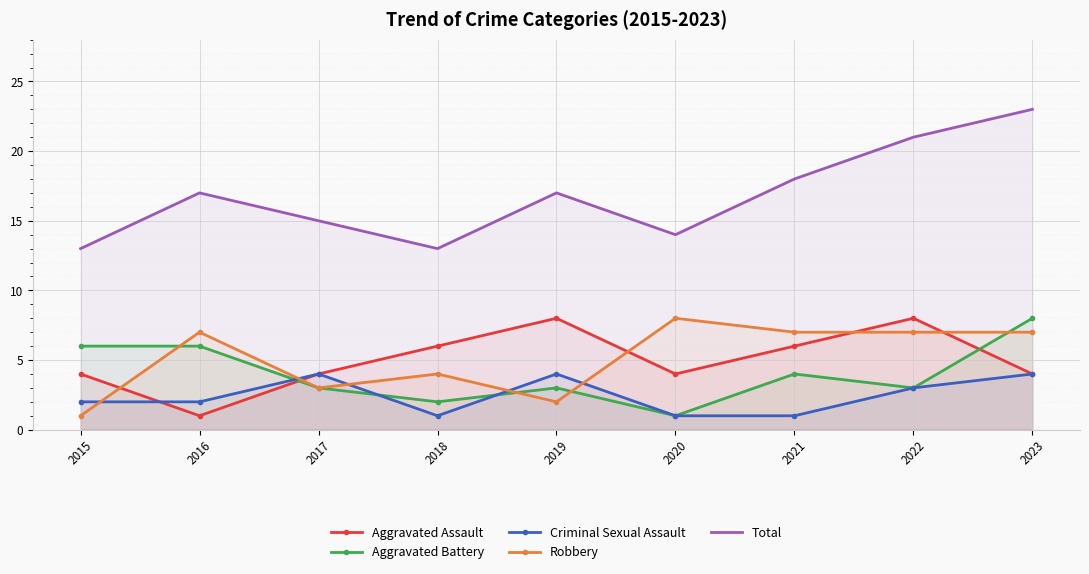

What is the minimum value shown in the chart?

1